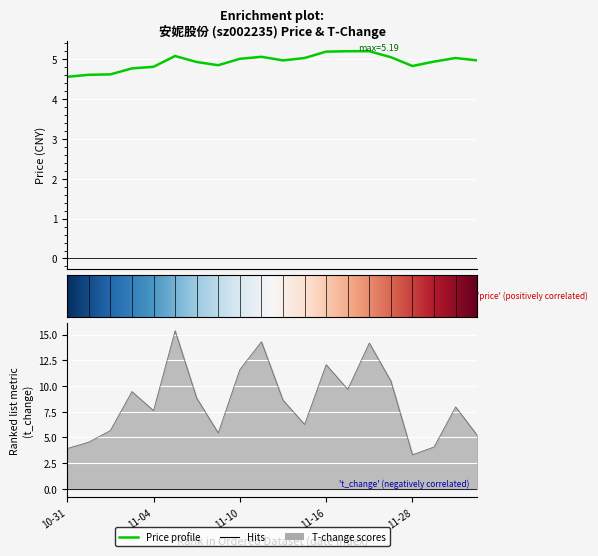

What is the total value across all series at 2022-11-03?

14.2